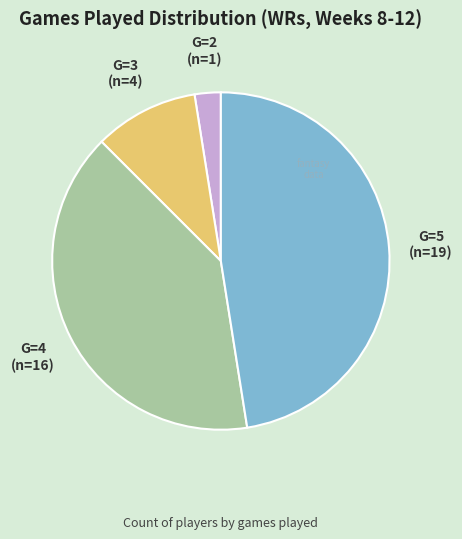

Which category has the biggest portion of the pie?

G=5